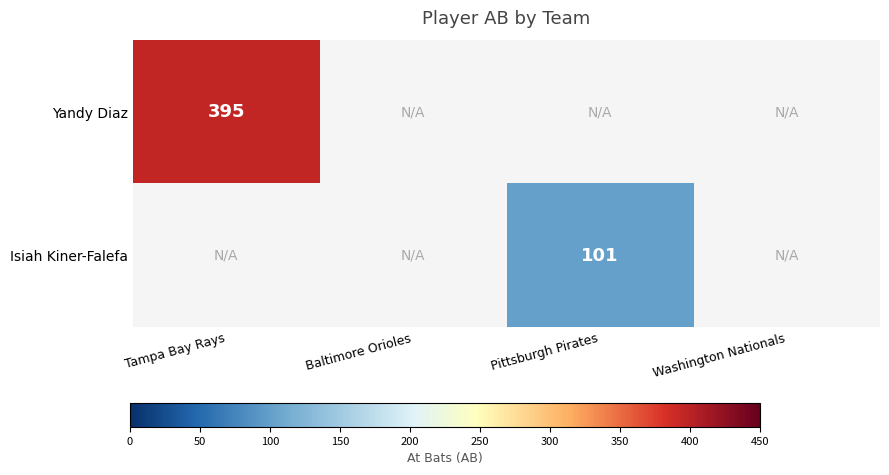

True or false: Isiah Kiner-Falefa has a value of 101 at Pittsburgh Pirates.

True